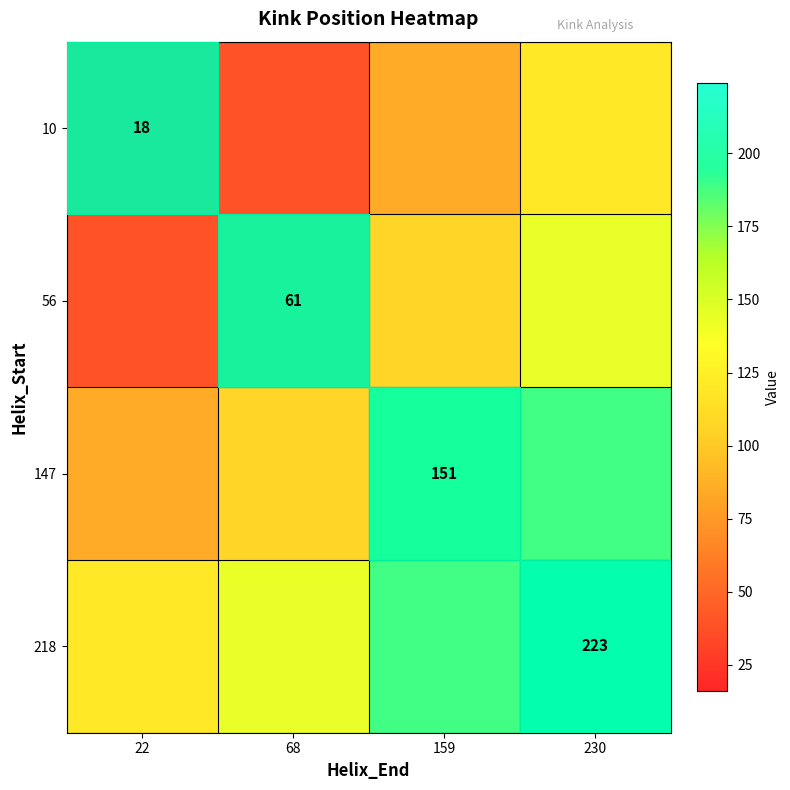

How many data points in 218 are less than 188?

2